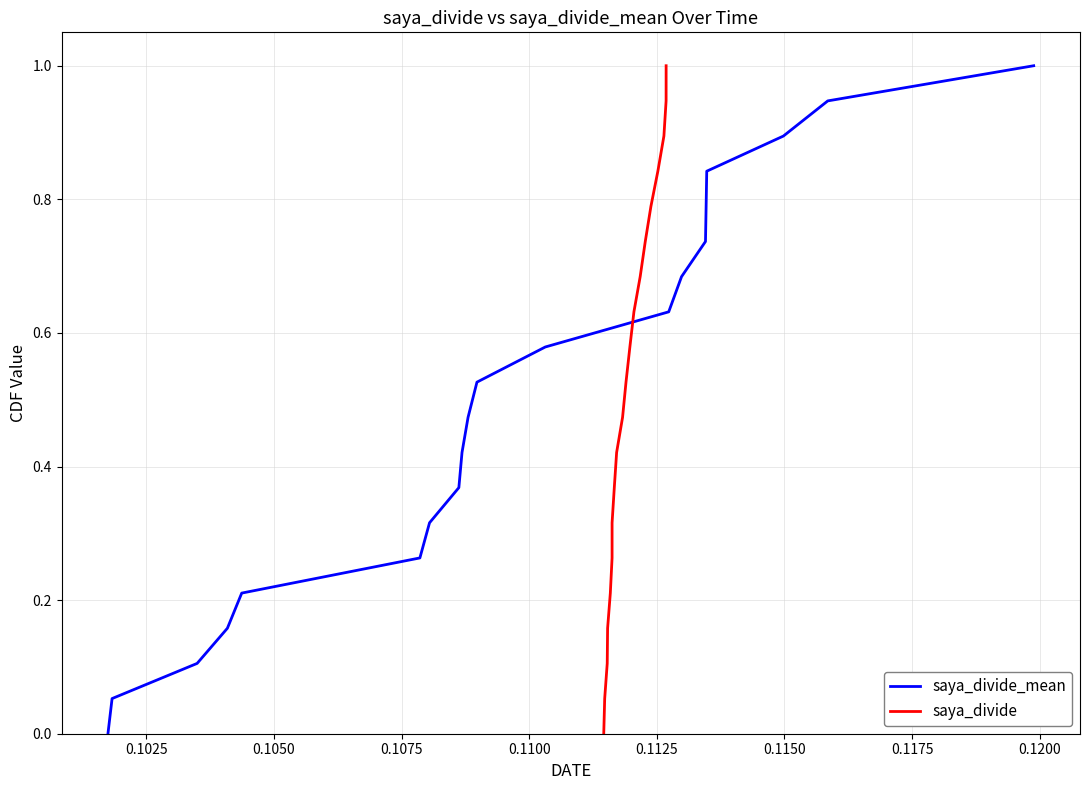

Rank the series by their maximum value, from highest to lowest.

saya_divide_mean, saya_divide